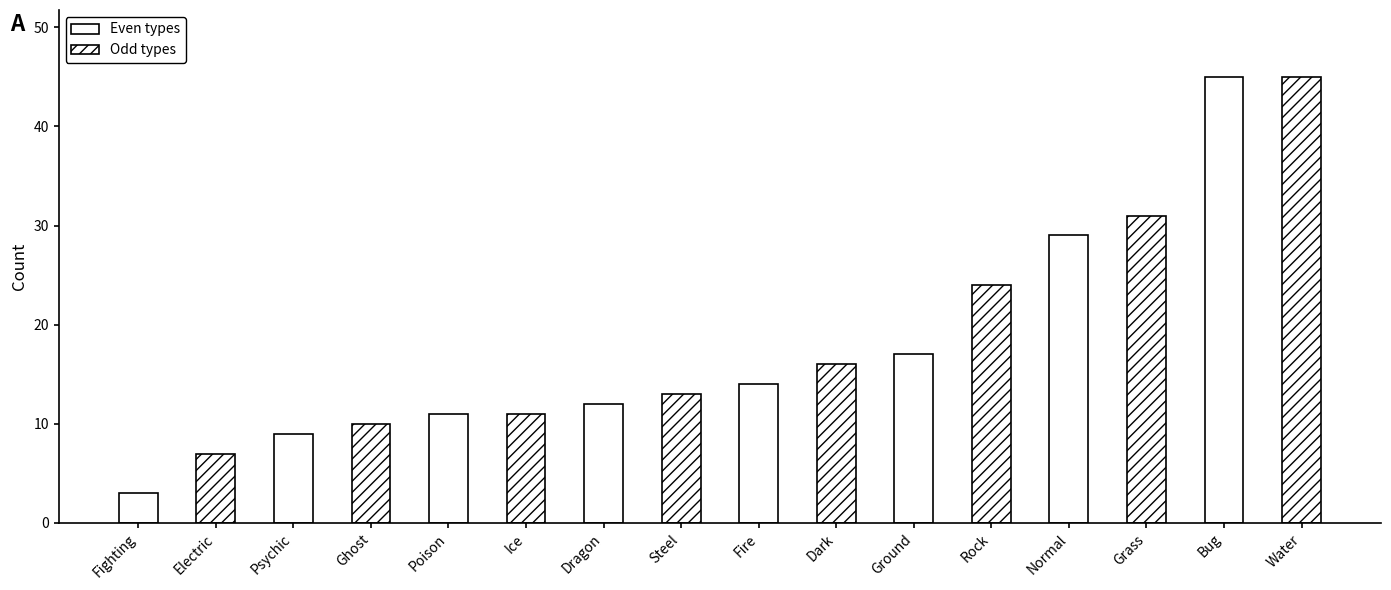

What is the difference between the values at Steel and Dark?

3